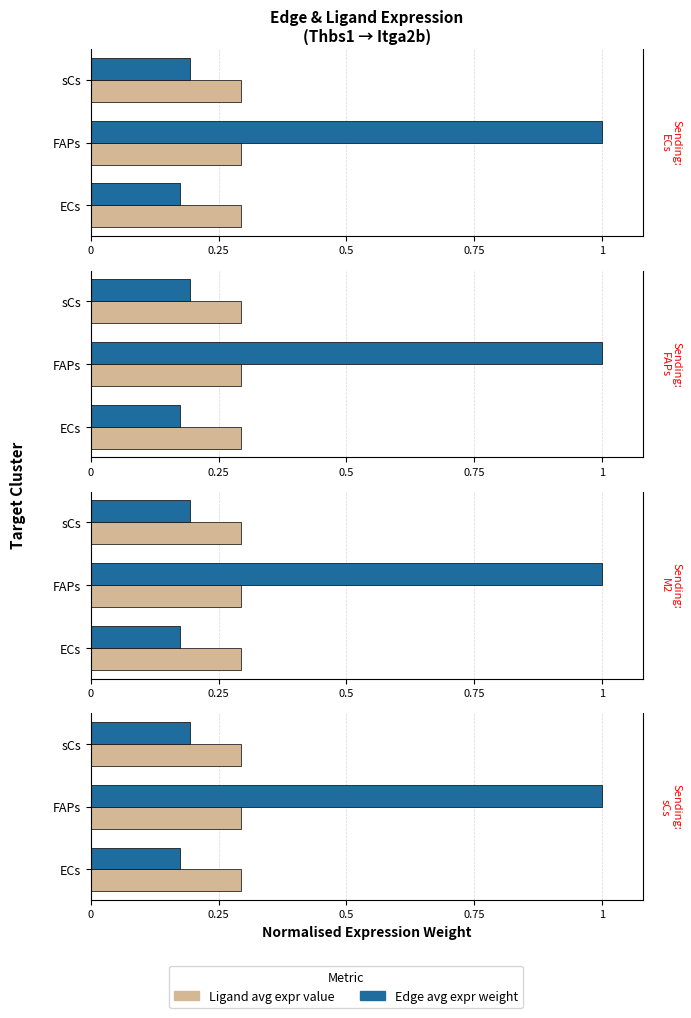

Rank the series by their average value, from highest to lowest.

Edge avg expr weight, Ligand avg expr value